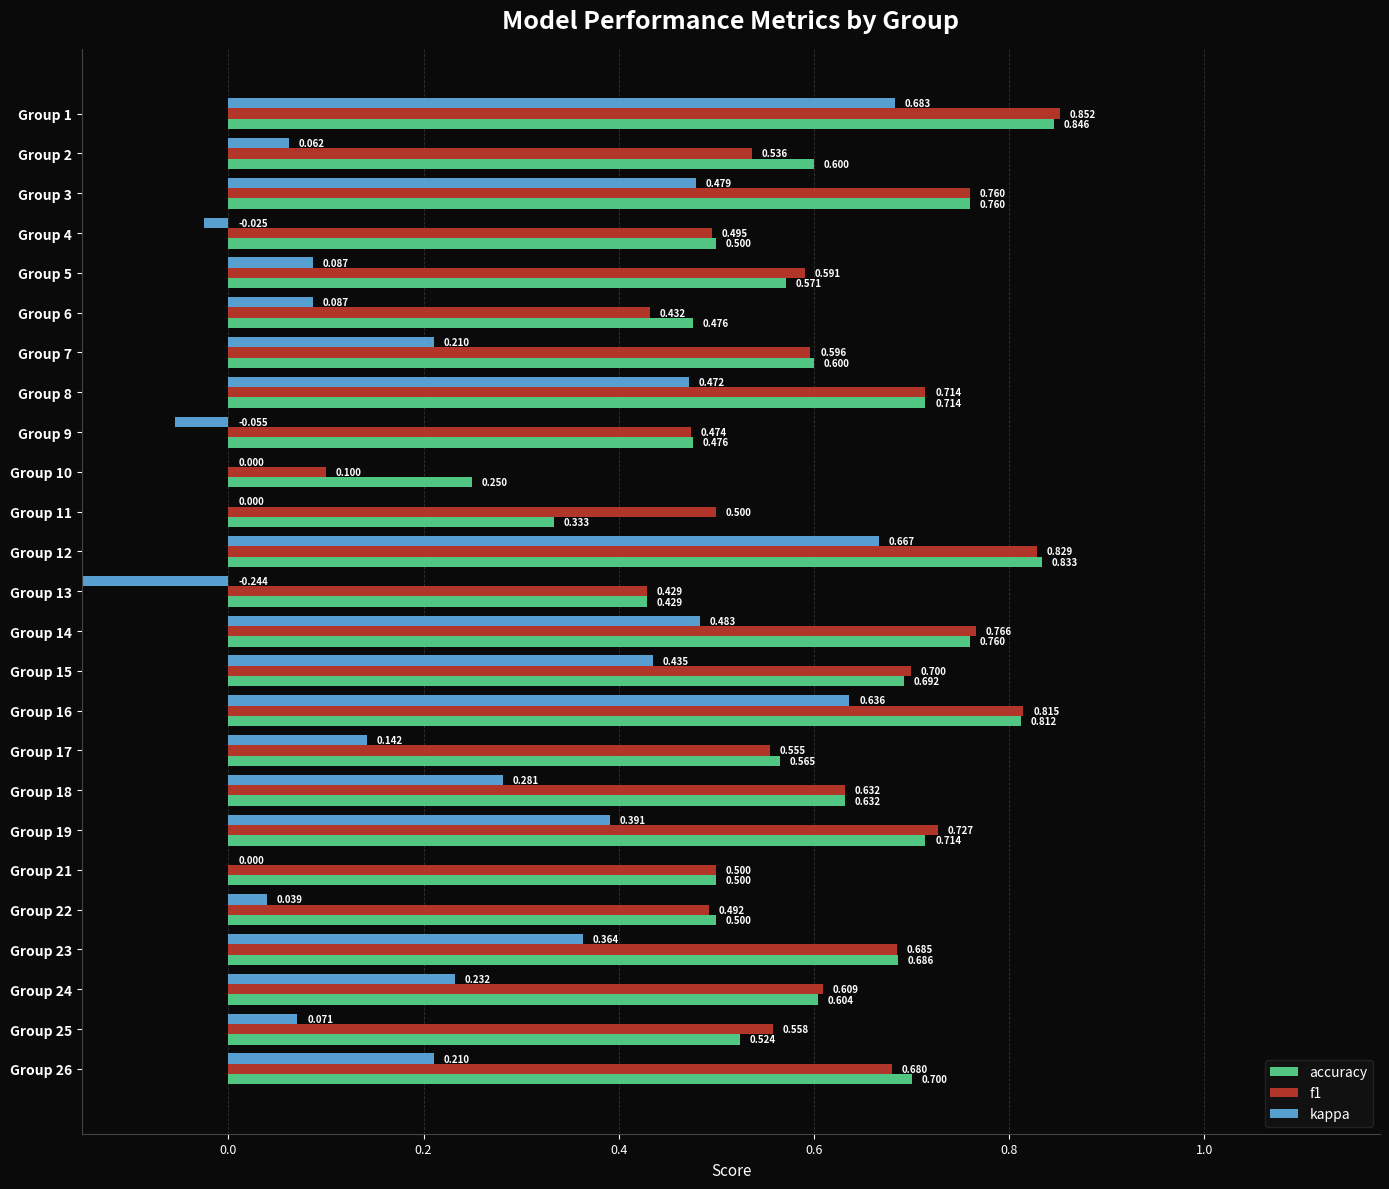

Count the number of categories in the chart.

25